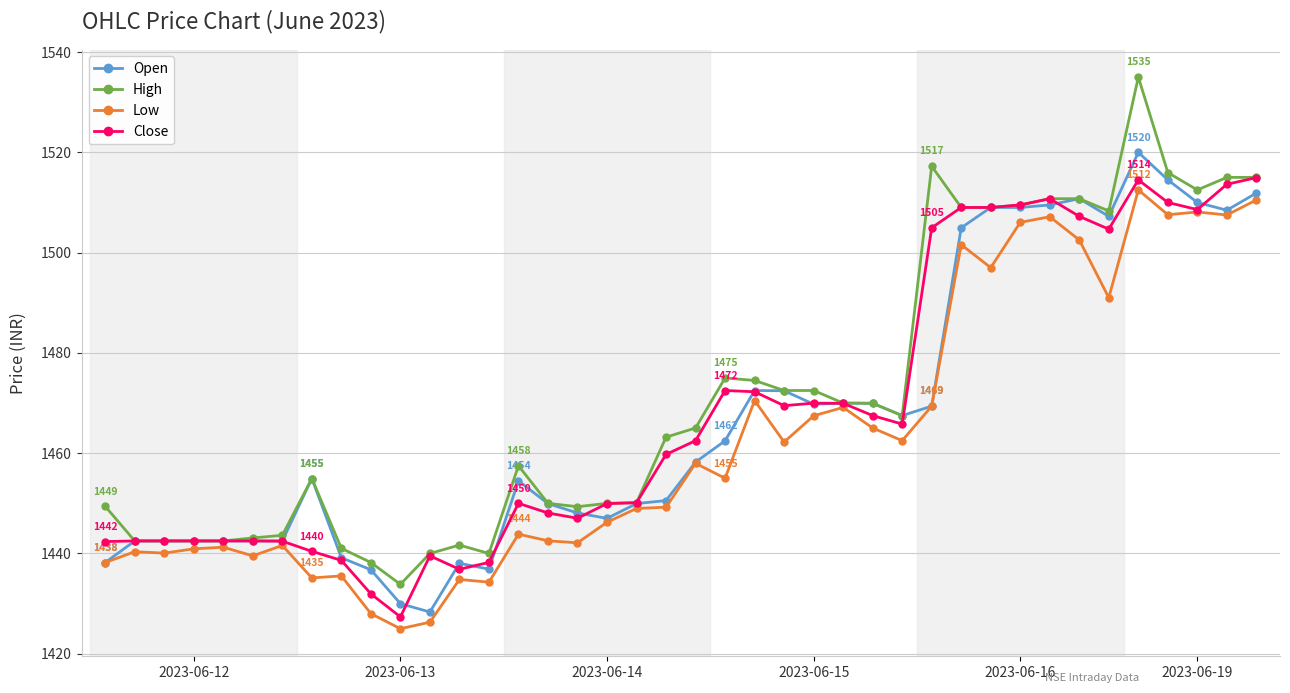

True or false: Low has more than 2 points higher than both neighbors.

True